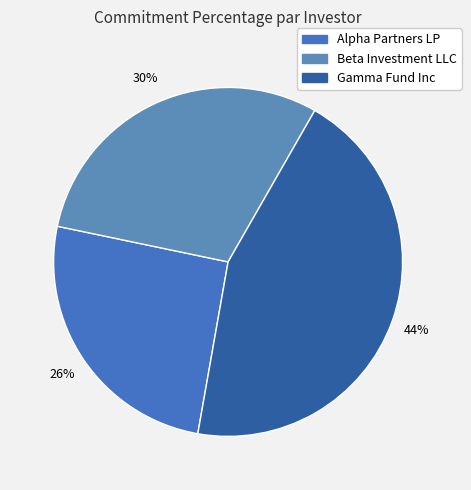

Which has a higher value, Gamma Fund Inc or Beta Investment LLC?

Gamma Fund Inc